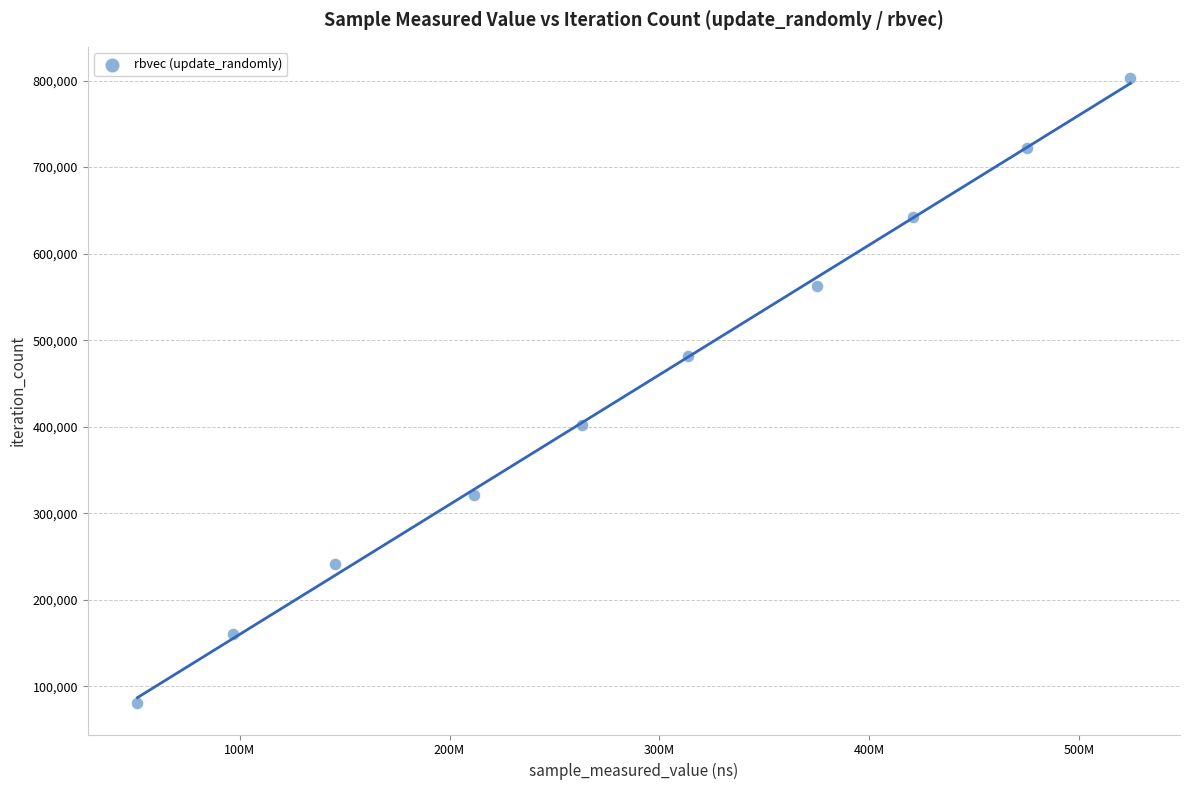

What is the average X value?

287742453